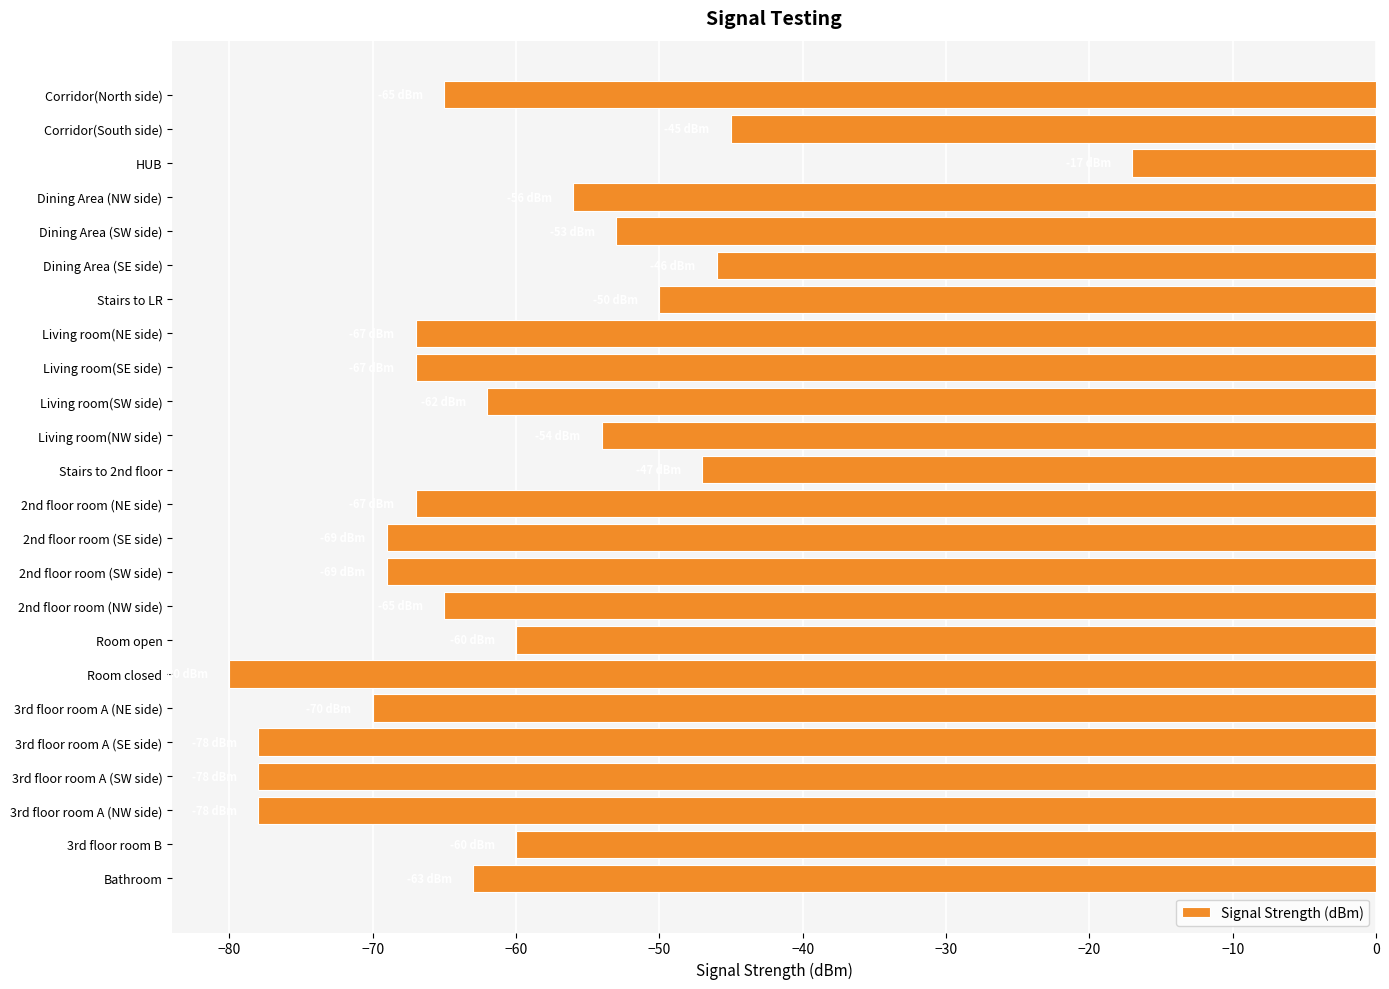

What value does the data have at Dining Area (NW side), to the nearest 5?

-55